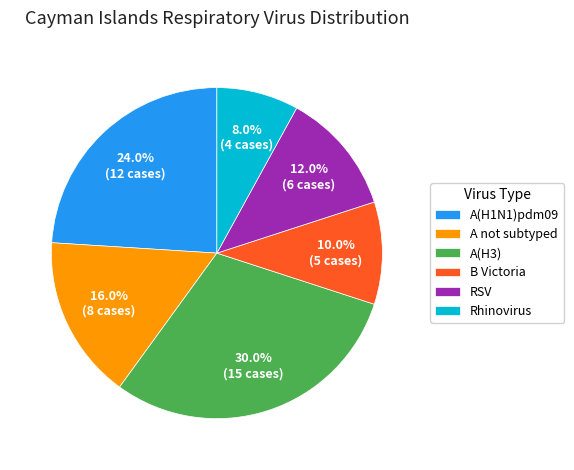

How many slices are in this pie chart?

6